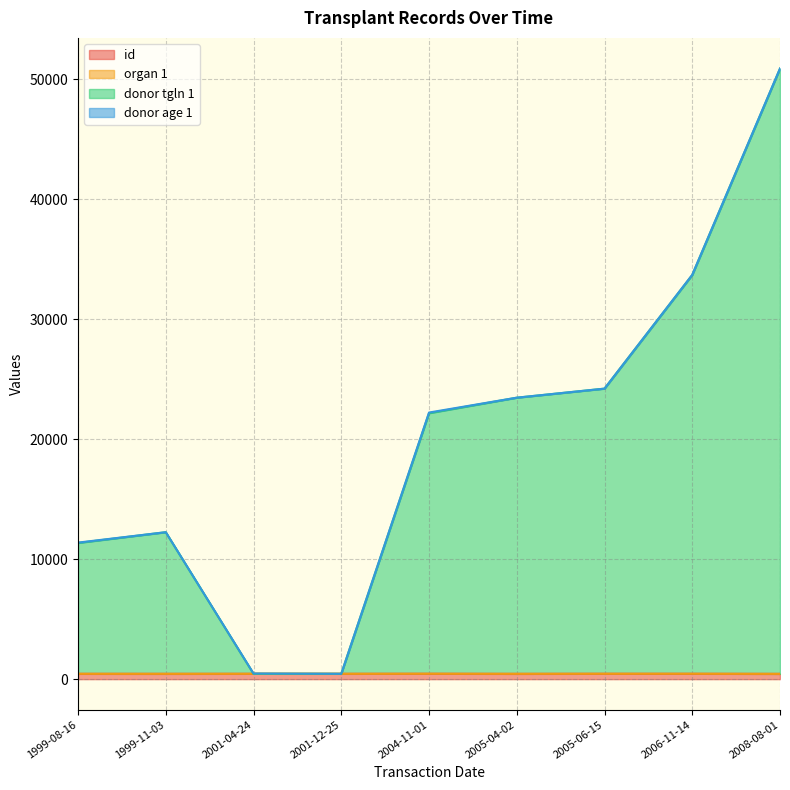

Which has a higher value, 2006-11-14 or 1999-11-03?

2006-11-14